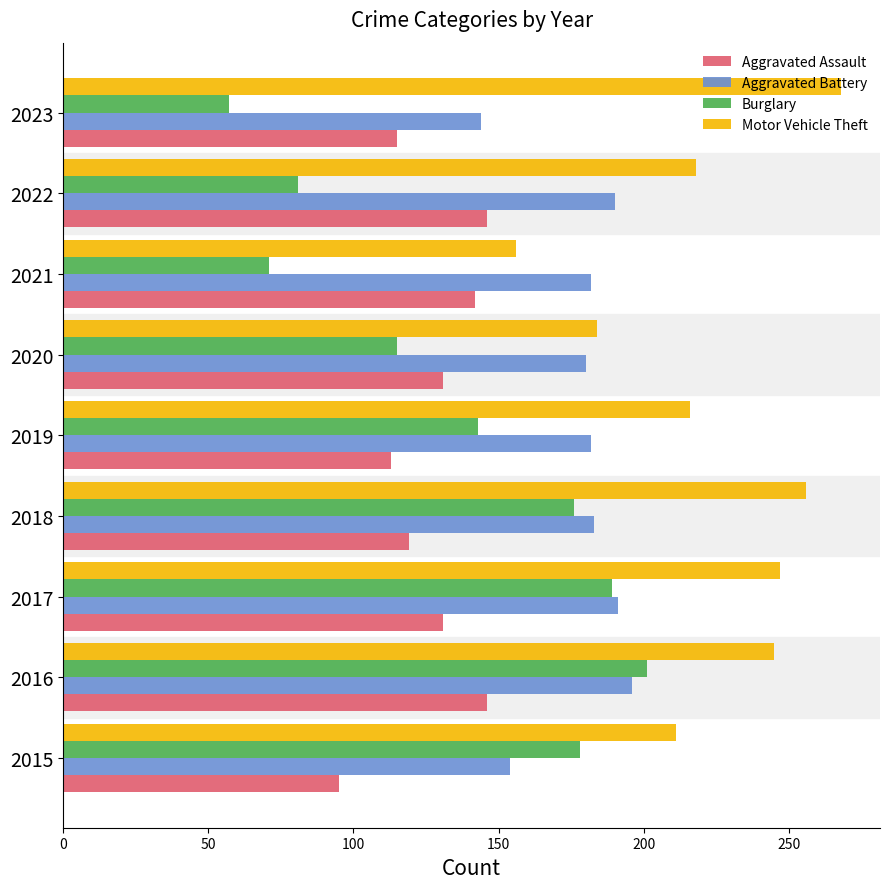

What is the maximum value shown in the chart?

268